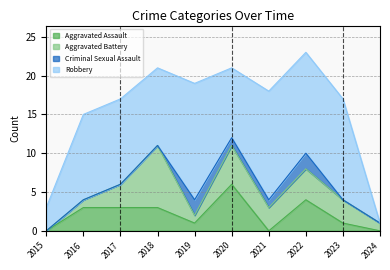

What is the difference between the second highest and second lowest values in the Robbery series?

11